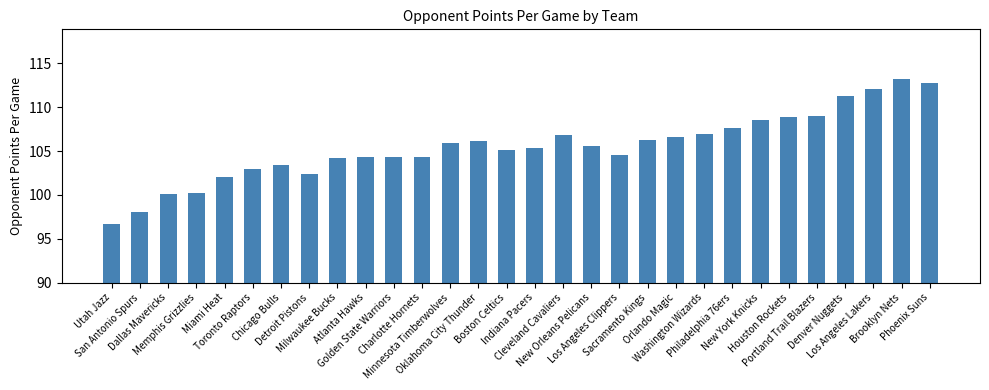

Between Cleveland Cavaliers and Phoenix Suns, which is larger?

Phoenix Suns